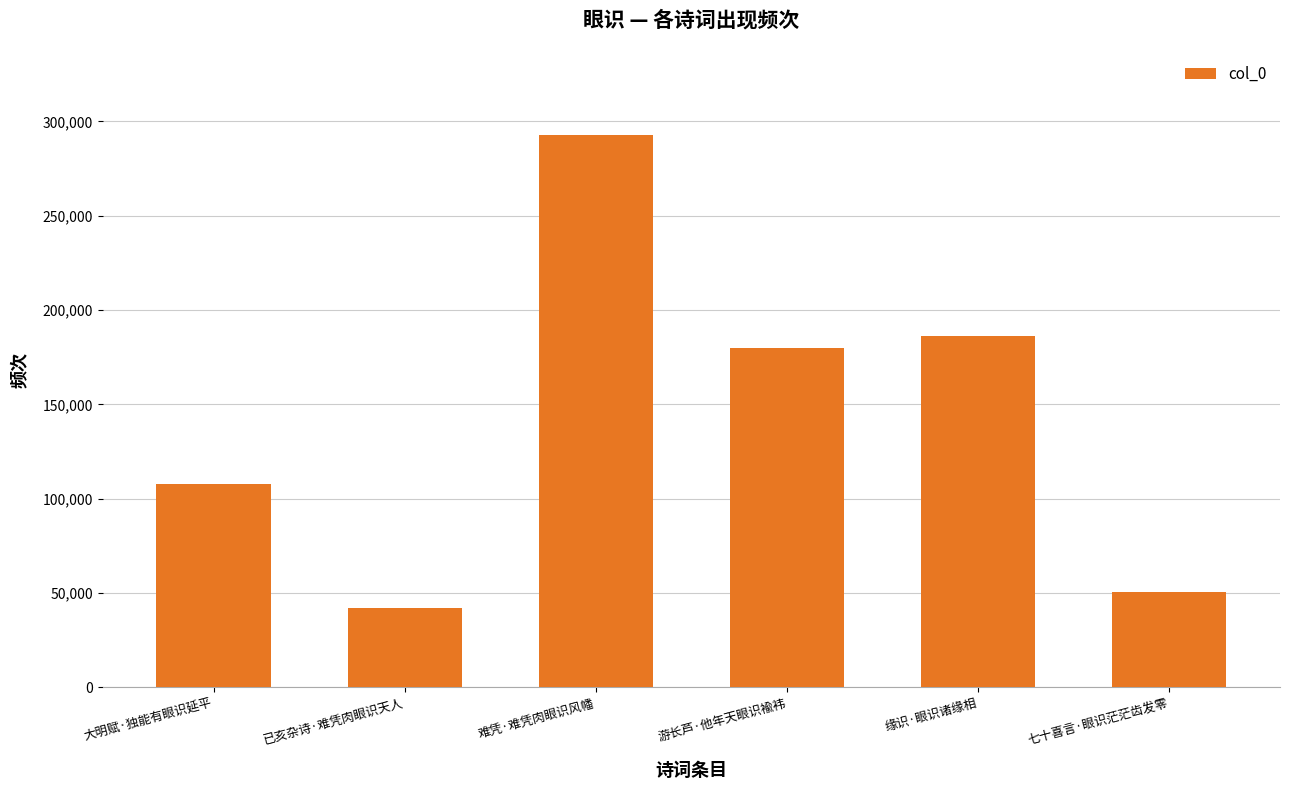

What position from the right is 大明赋·独能有眼识延平?

6